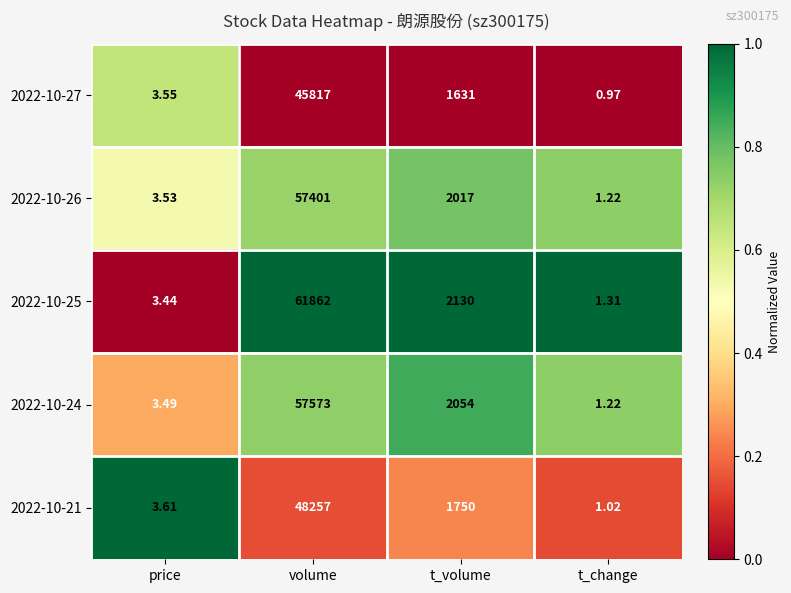

Where is 2022-10-25 nearest to the value 30931?

t_volume